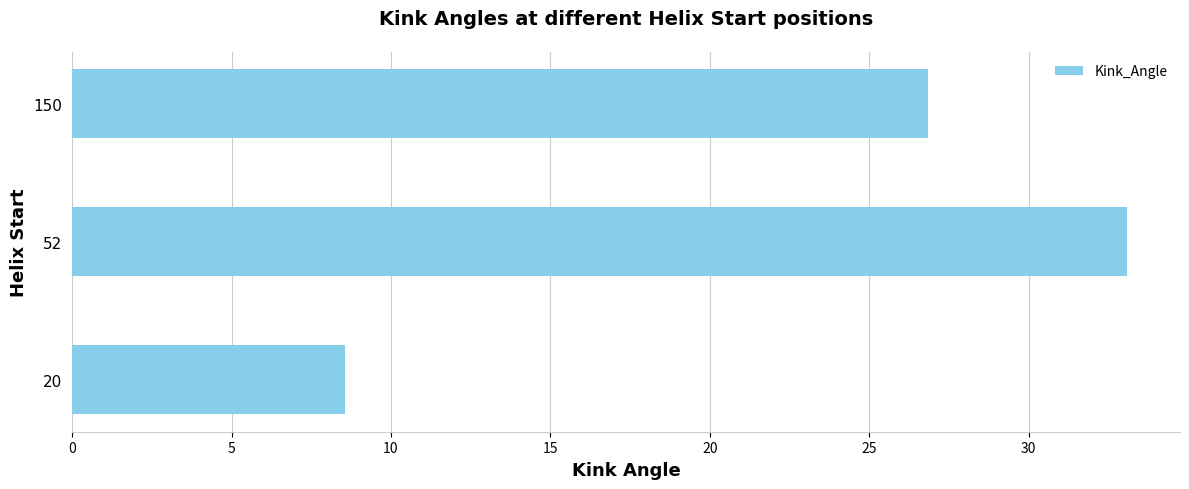

What is the difference between the maximum and minimum values?

24.6